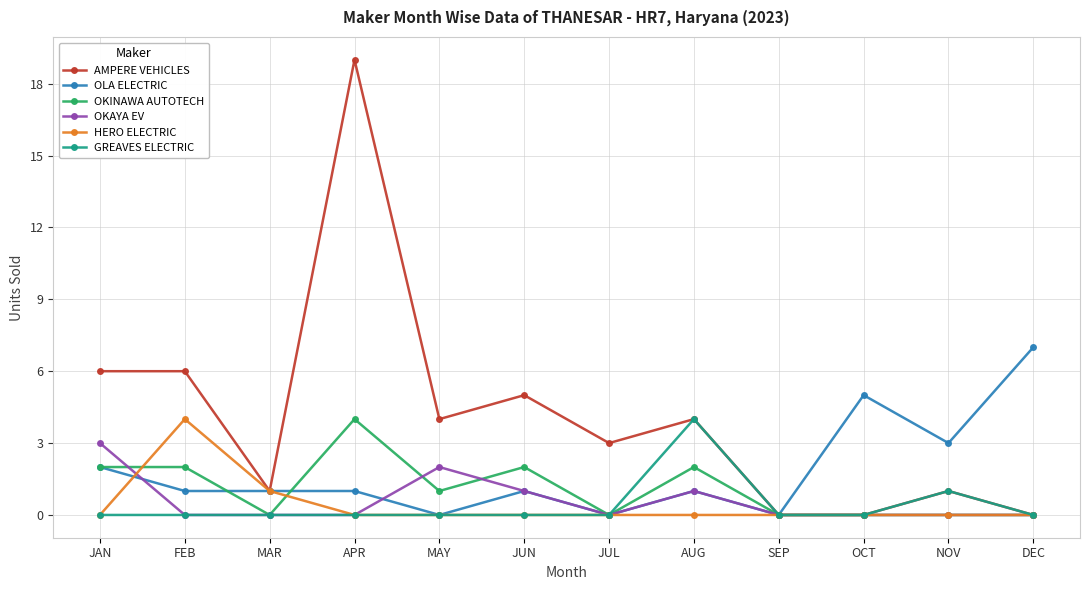

What is the sum of the OLA ELECTRIC values at JAN and NOV?

5